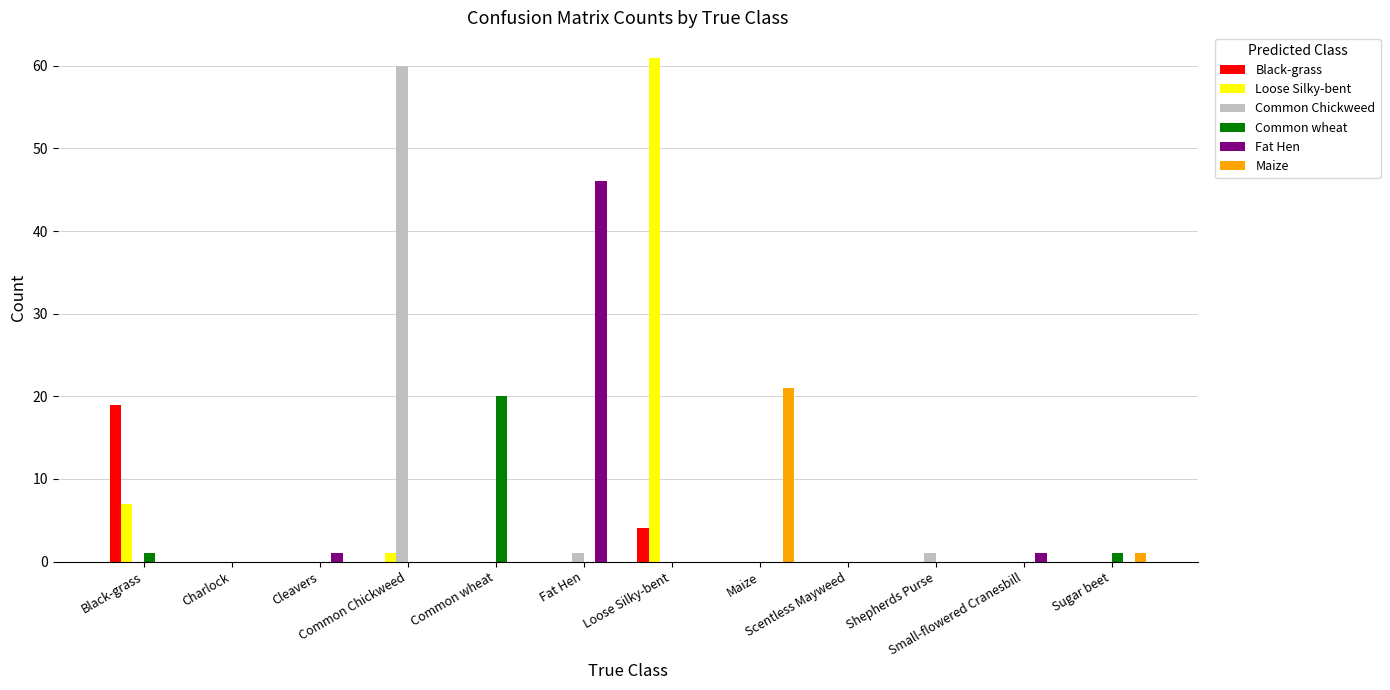

Is it true that Maize equals 10 at Common Chickweed?

False